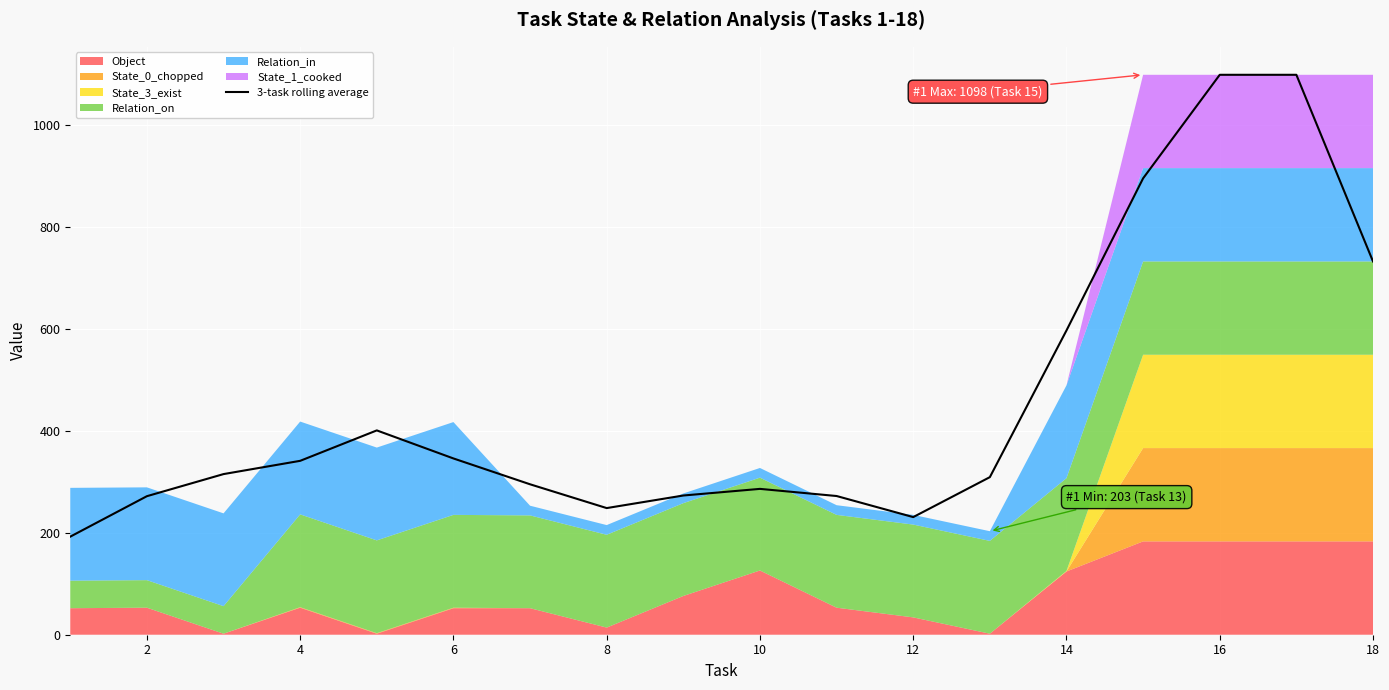

What is the minimum value for 3-task rolling average?

192.3